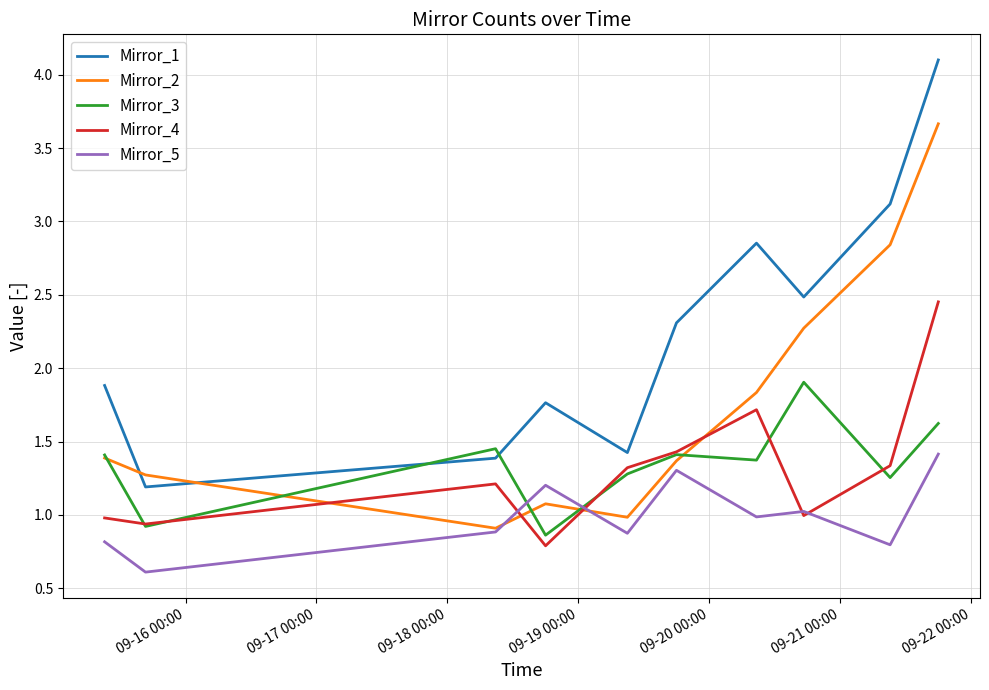

Which series has the largest total across all categories?

Mirror_1